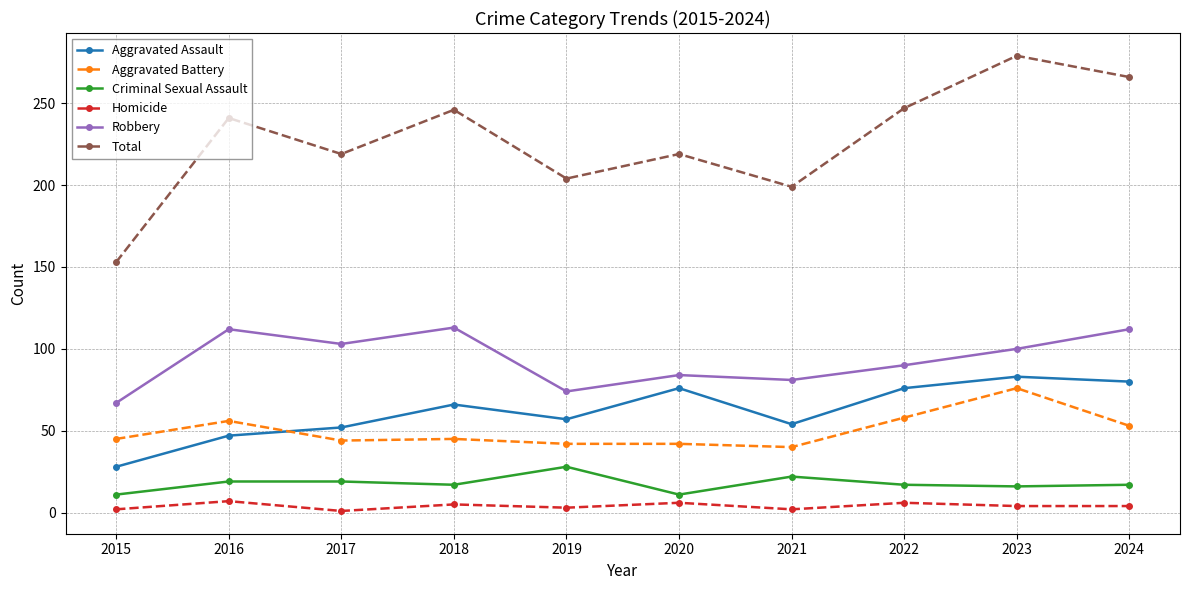

Is this an area chart (filled region under the line)?

No